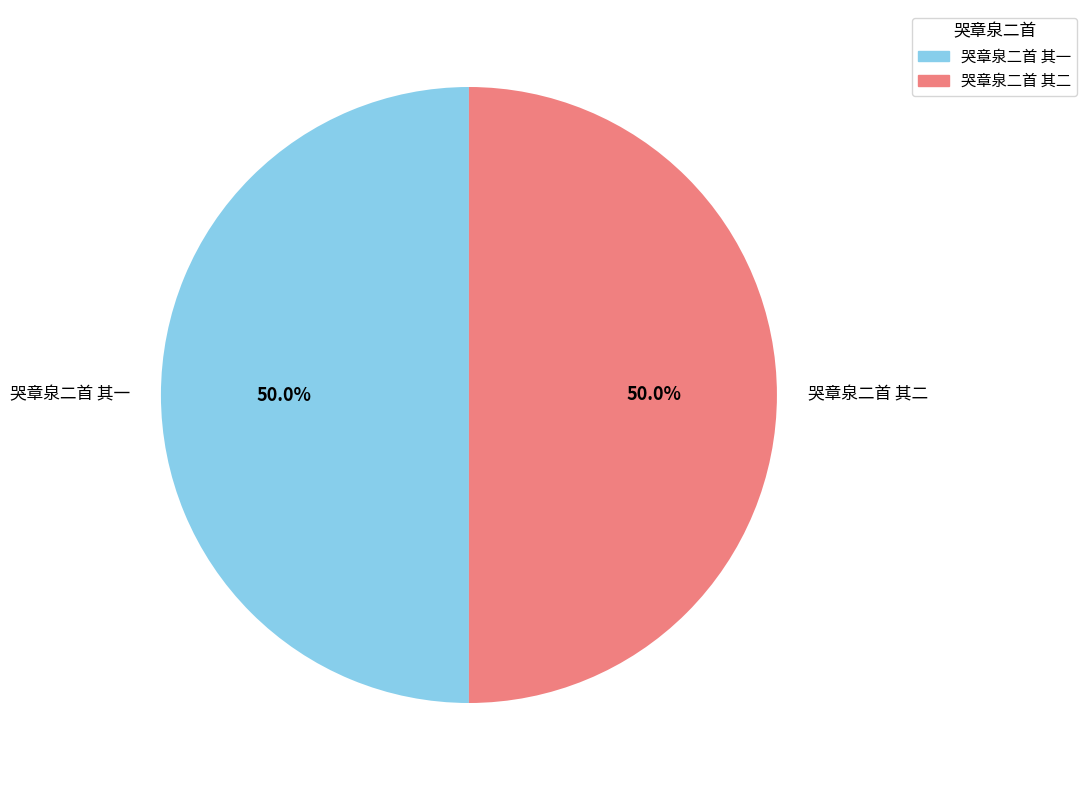

What is the total percentage of 哭章泉二首 其一 and 哭章泉二首 其二?

100.0%